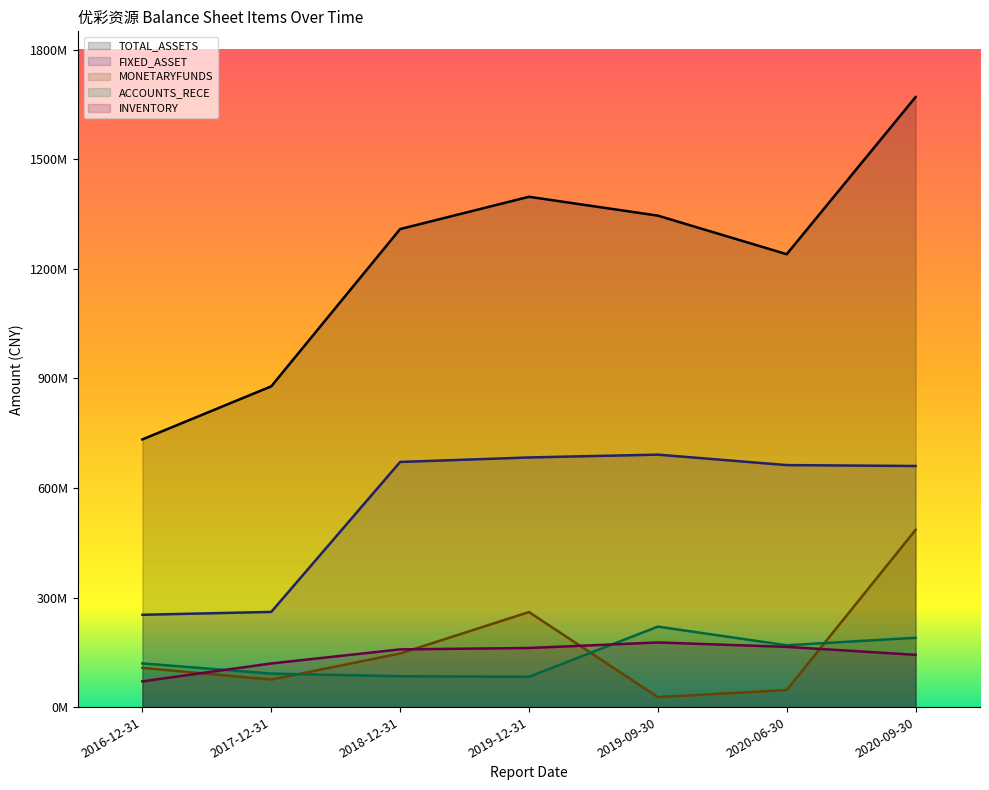

Reading left to right, extract all data points from this chart.

TOTAL_ASSETS: 2016-12-31=732860052.1	2017-12-31=878148917.8	2018-12-31=1308681040.1	2019-12-31=1397100491.2	2019-09-30=1345424435.8	2020-06-30=1239896331.1	2020-09-30=1669985643.5
FIXED_ASSET: 2016-12-31=252721167.1	2017-12-31=260555608.4	2018-12-31=671115191.4	2019-12-31=683439129.2	2019-09-30=691118462.9	2020-06-30=662537424.7	2020-09-30=660034346.6
MONETARYFUNDS: 2016-12-31=107358338.1	2017-12-31=75280502.4	2018-12-31=146744923.9	2019-12-31=260122655.7	2019-09-30=27212188.1	2020-06-30=46715445.0	2020-09-30=485187772.4
ACCOUNTS_RECE: 2016-12-31=119622953.3	2017-12-31=91651940.5	2018-12-31=84470760.8	2019-12-31=82917752.5	2019-09-30=220314081.8	2020-06-30=169235601.4	2020-09-30=189746458.8
INVENTORY: 2016-12-31=70449717.1	2017-12-31=119463125.8	2018-12-31=157977905.7	2019-12-31=161780181.4	2019-09-30=176935015.1	2020-06-30=164867478.0	2020-09-30=143068225.7